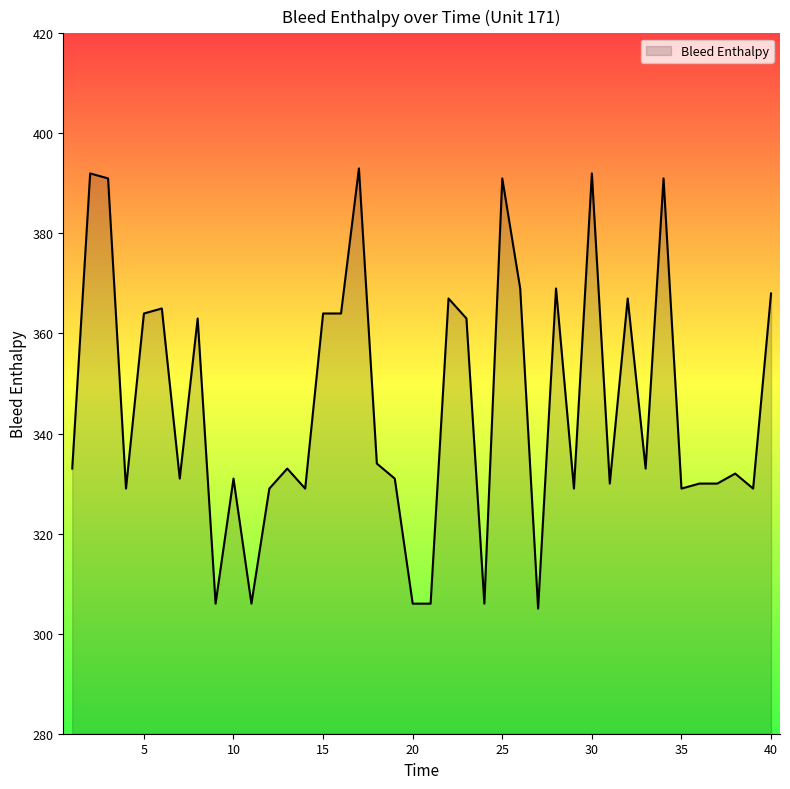

Rank the categories by value from highest to lowest.

17, 2, 30, 3, 25, 34, 26, 28, 40, 22, 32, 6, 5, 15, 16, 8, 23, 18, 1, 13, 33, 38, 7, 10, 19, 31, 36, 37, 4, 12, 14, 29, 35, 39, 9, 11, 20, 21, 24, 27